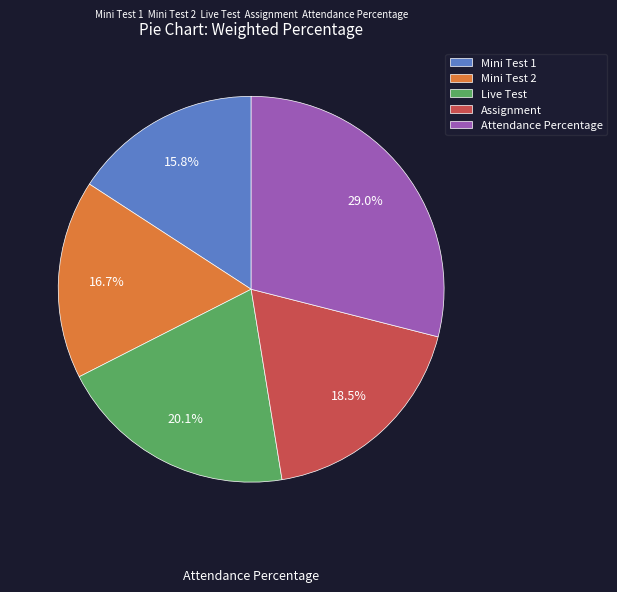

Between Attendance Percentage and Mini Test 2, which is larger?

Attendance Percentage